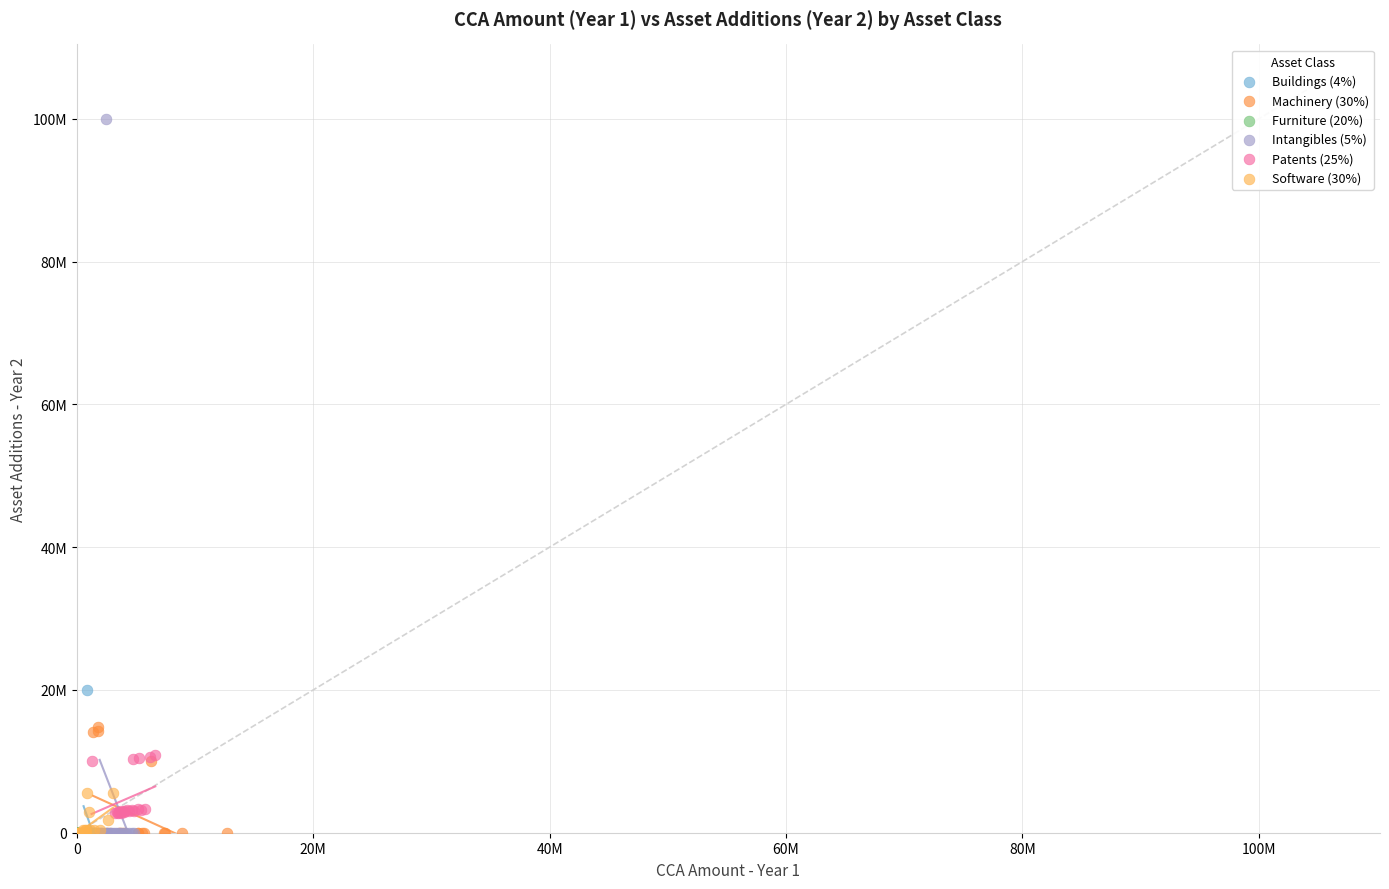

Which series has the largest Y range (max minus min)?

Intangibles (5%)